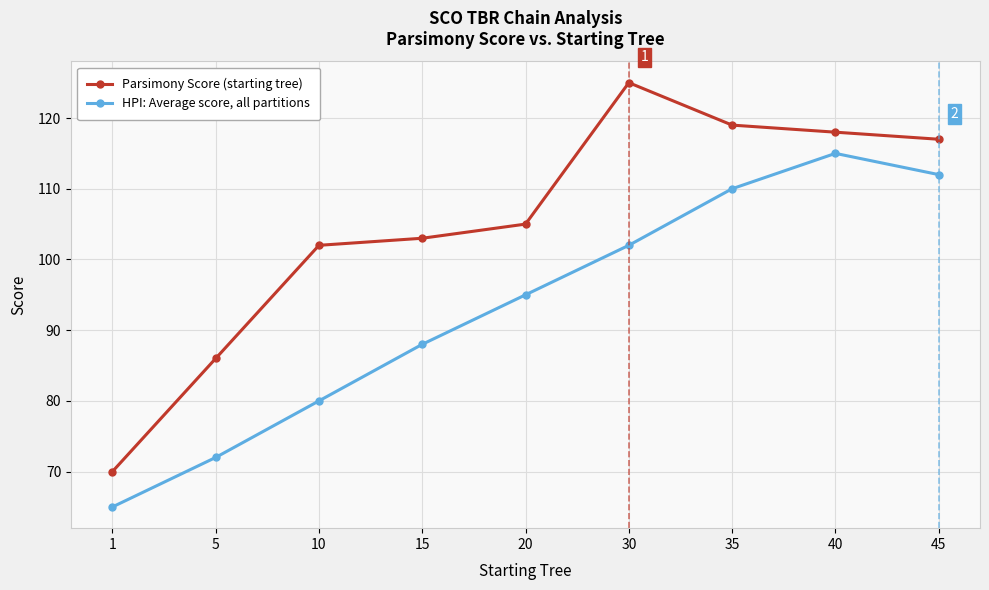

What is the sum of all Parsimony Score (starting tree) values?

945